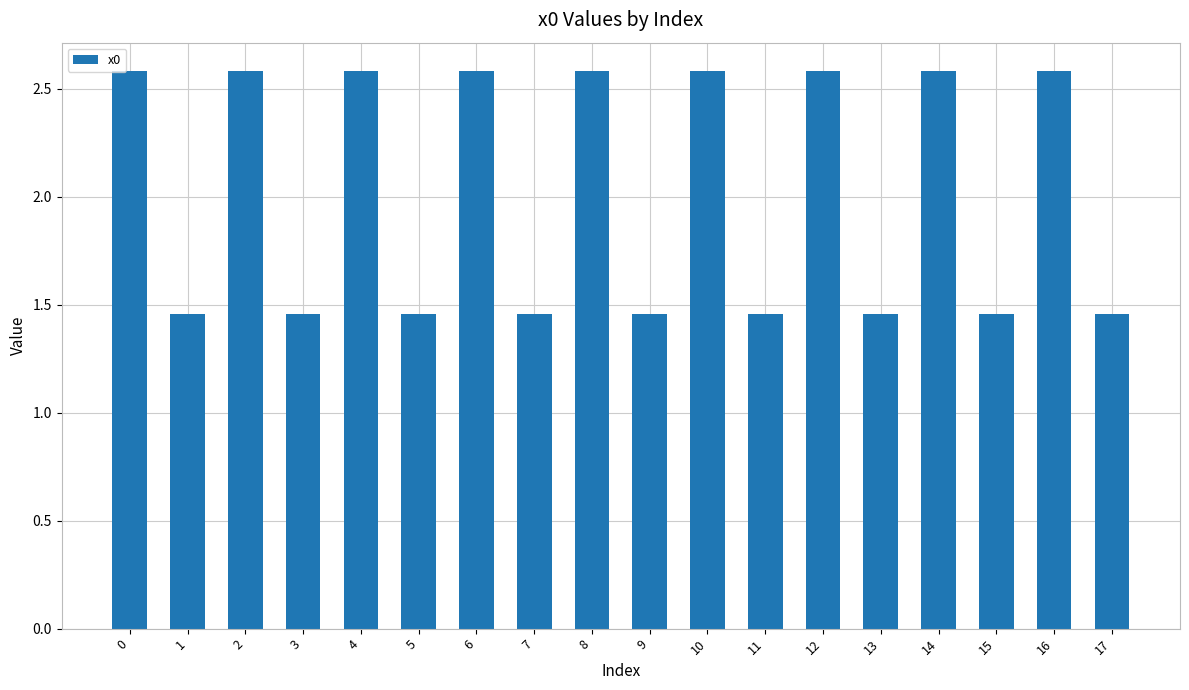

What is the greatest value displayed?

2.6